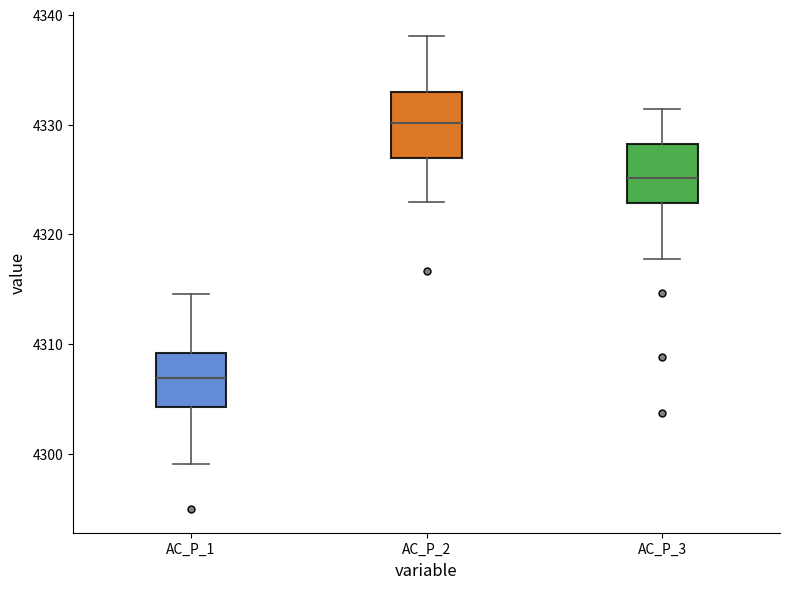

Where is the lower edge of the box for AC_P_2 on the y-axis? The values are not printed on the chart, so give them approximately, as read against the axis.

4327